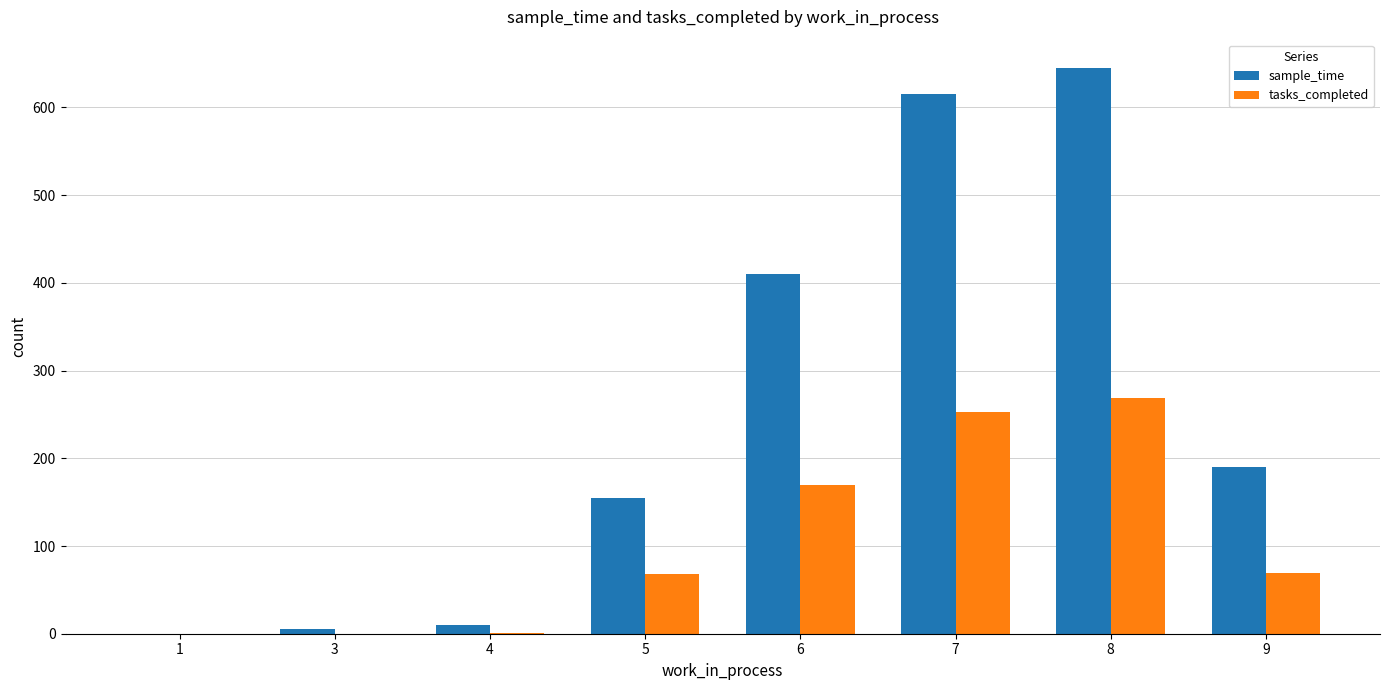

How many categories are shown in the chart?

8